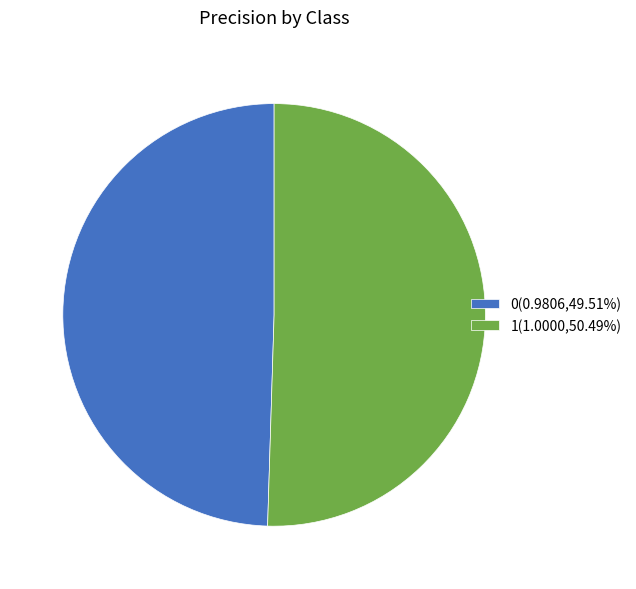

Is there a majority slice in this chart?

Yes